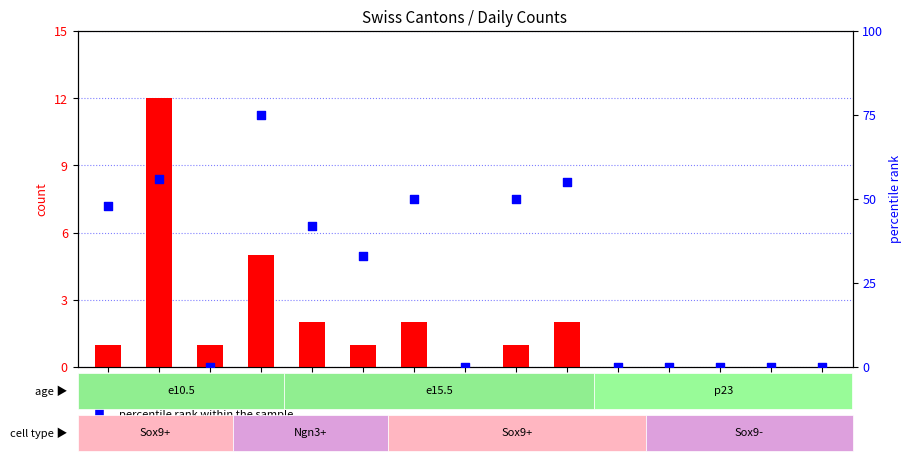

Is the value of percentile rank within the sample at VD greater than the value of count at AG?

Yes